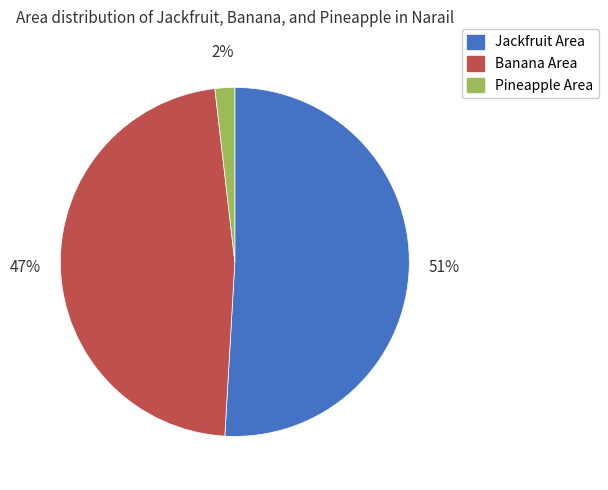

Do Banana Area and Jackfruit Area together represent more than half of the pie?

Yes